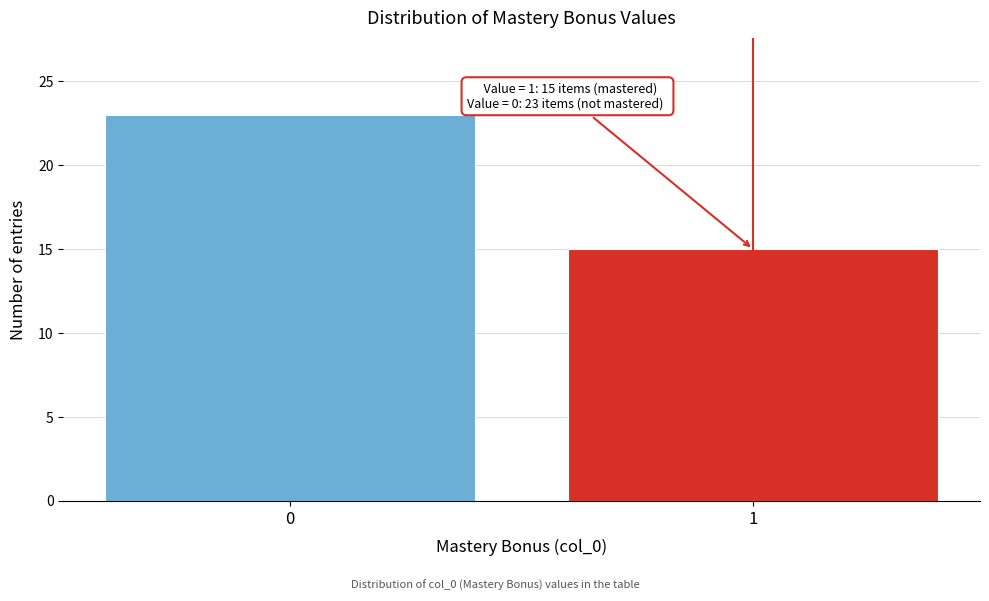

Reading left to right, extract all data points from this chart.

23	15